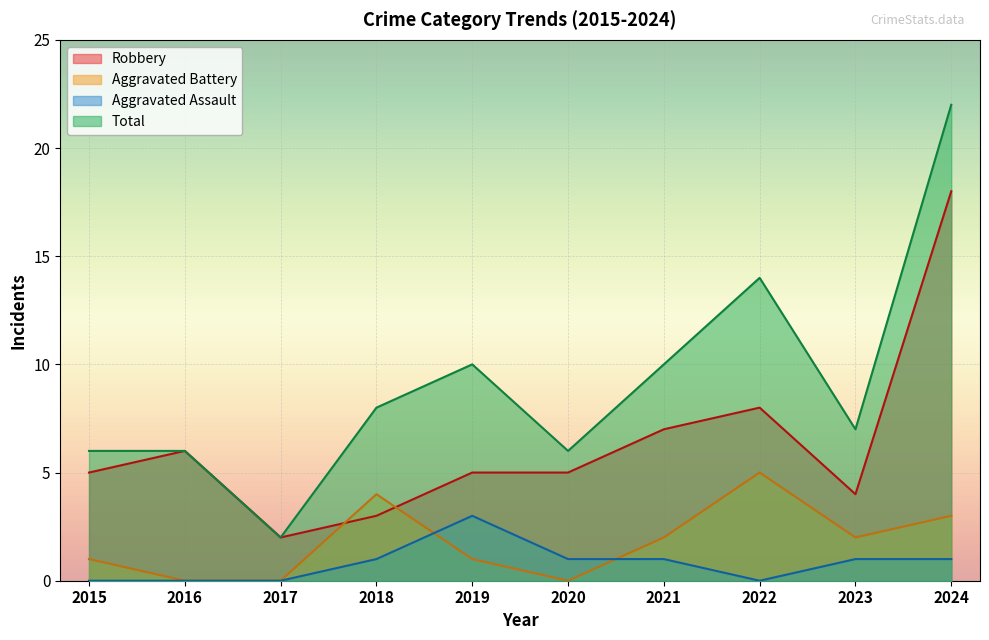

True or false: Robbery has more than 0 points higher than both neighbors.

True